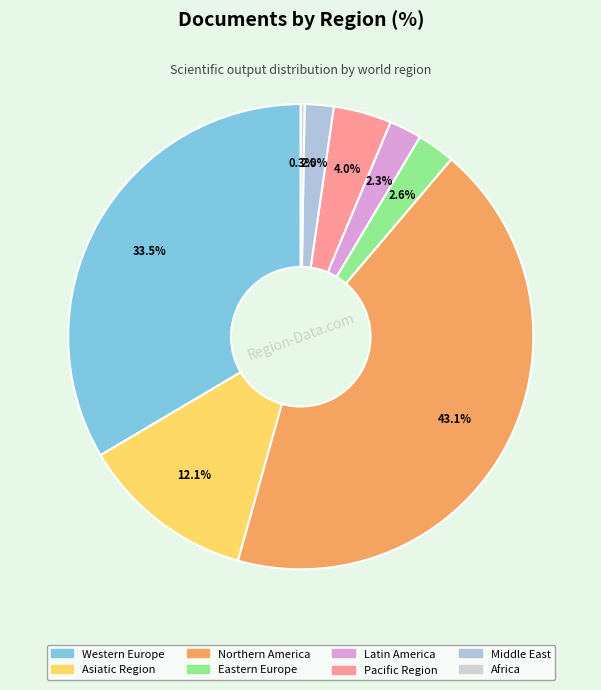

Is the sum of Eastern Europe and Northern America greater than half?

No